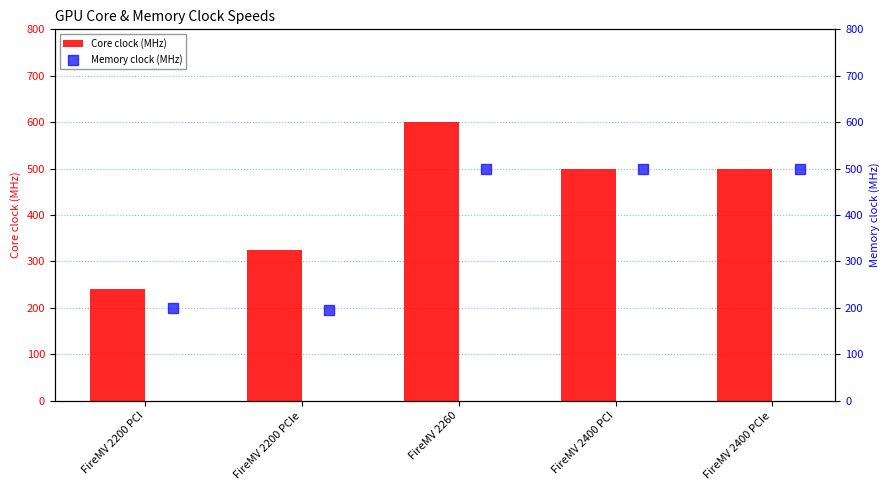

Which series contains the lowest Y value?

Memory clock (MHz)